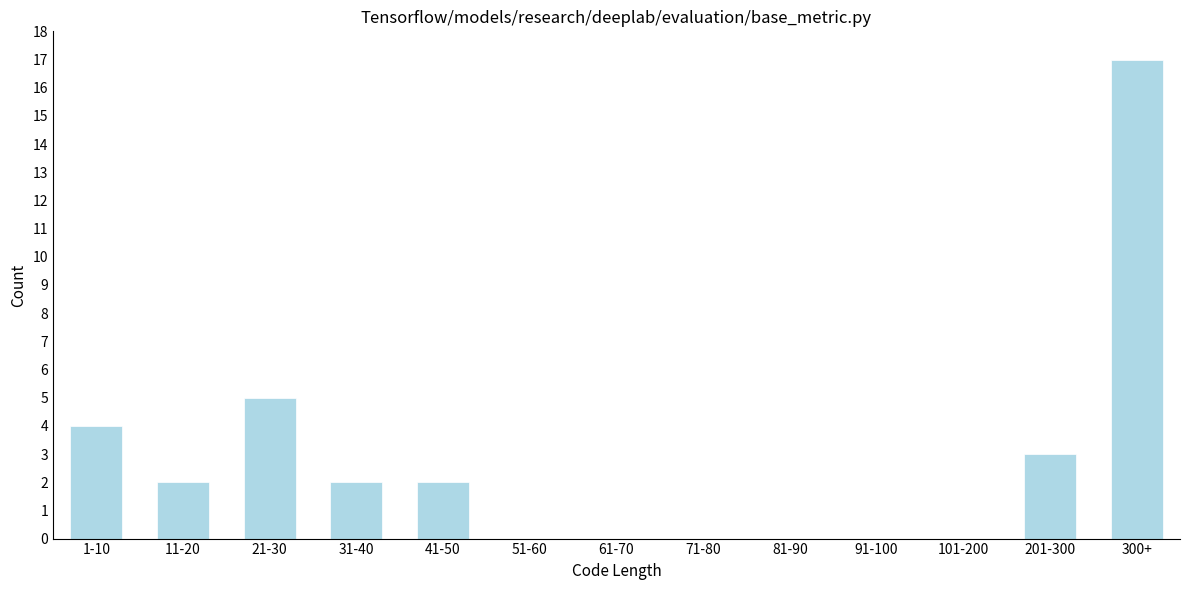

Which has a higher value, 300+ or 201-300?

300+